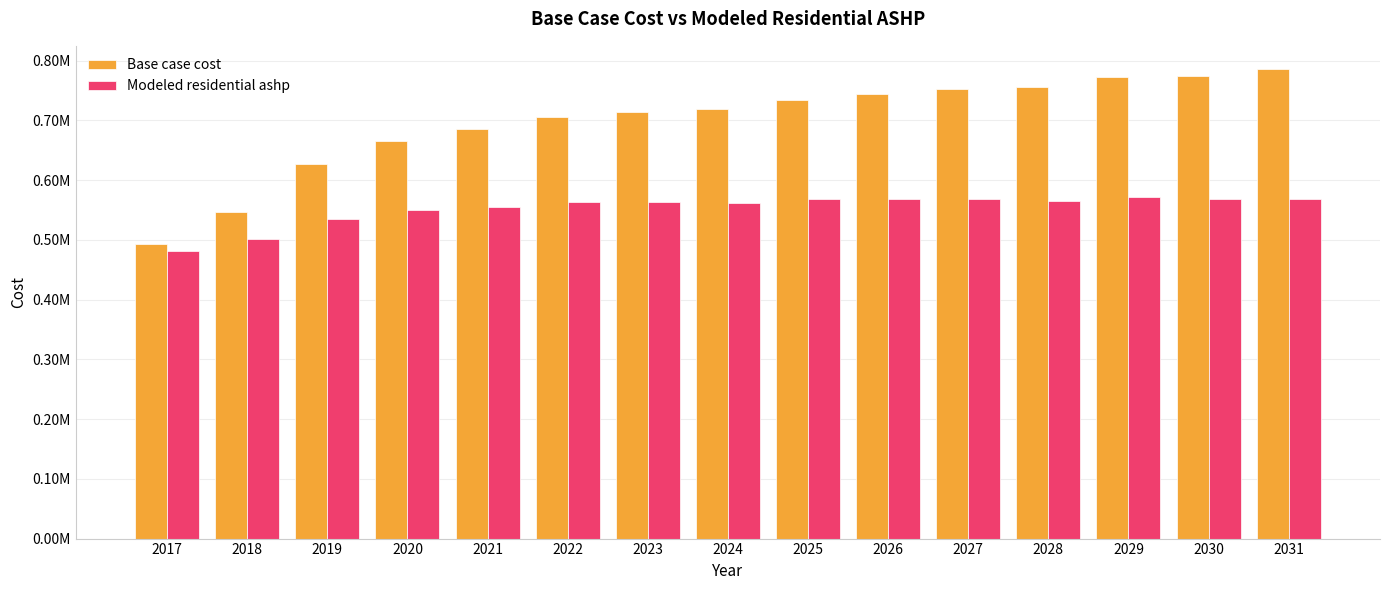

Which series has the largest range (max minus min)?

Base case cost